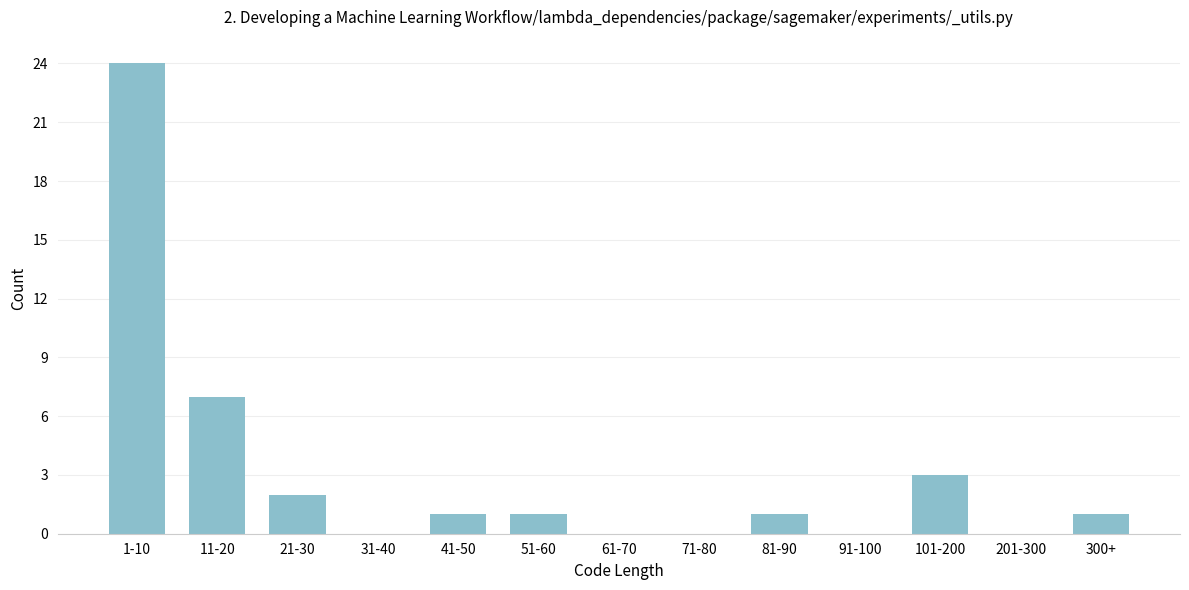

Reading right to left, list all the values displayed in this chart.

300+=1	201-300=0	101-200=3	91-100=0	81-90=1	71-80=0	61-70=0	51-60=1	41-50=1	31-40=0	21-30=2	11-20=7	1-10=24